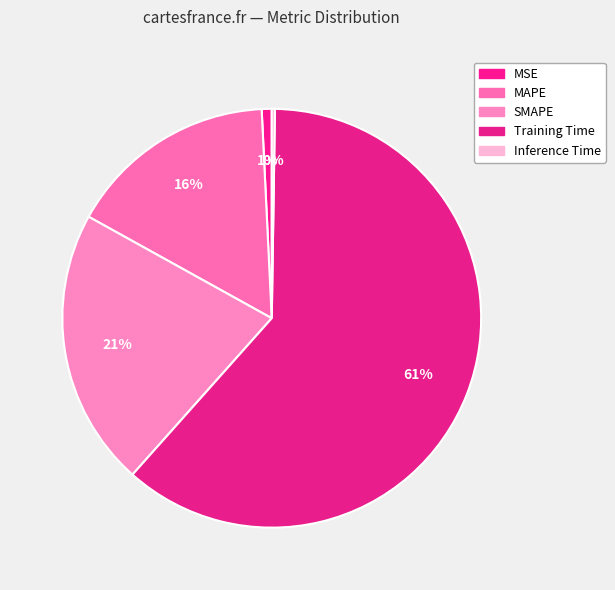

To the nearest percent, what portion does MSE represent?

1%